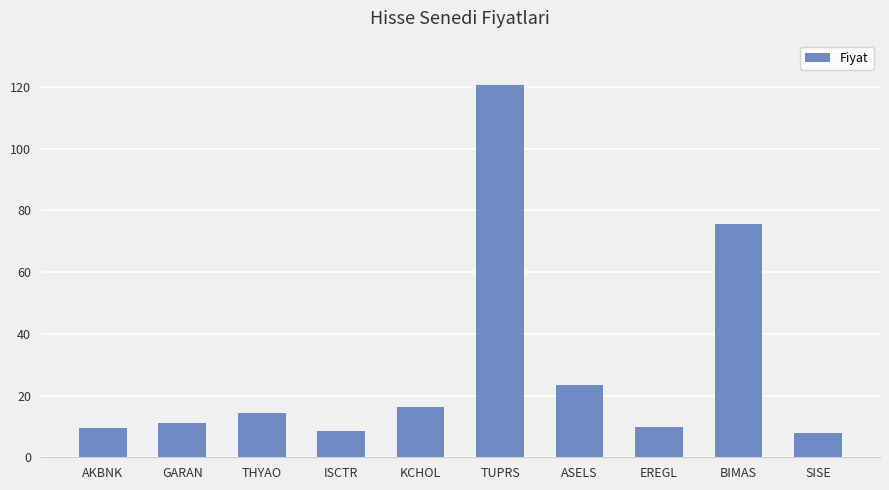

What is the ratio of the value at TUPRS to the value at ASELS?

5.1